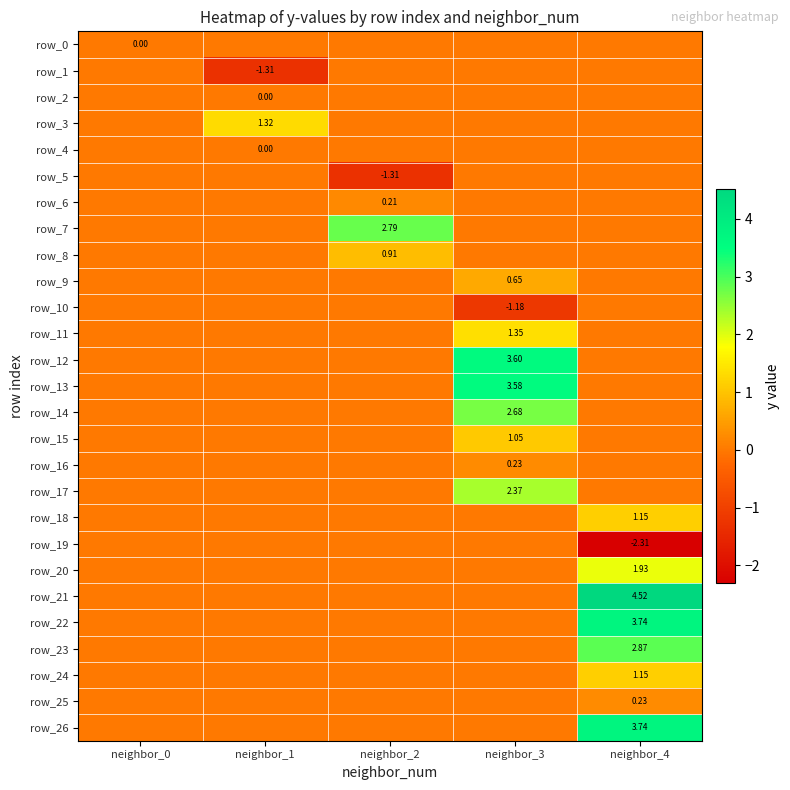

Where is row_14 nearest to the value 1?

neighbor_0